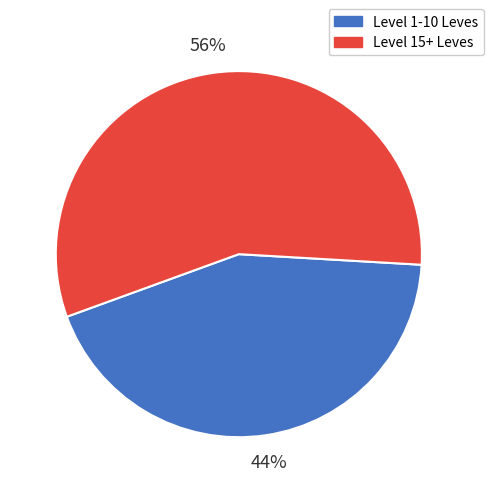

To the nearest percent, what is the average slice percentage?

50%